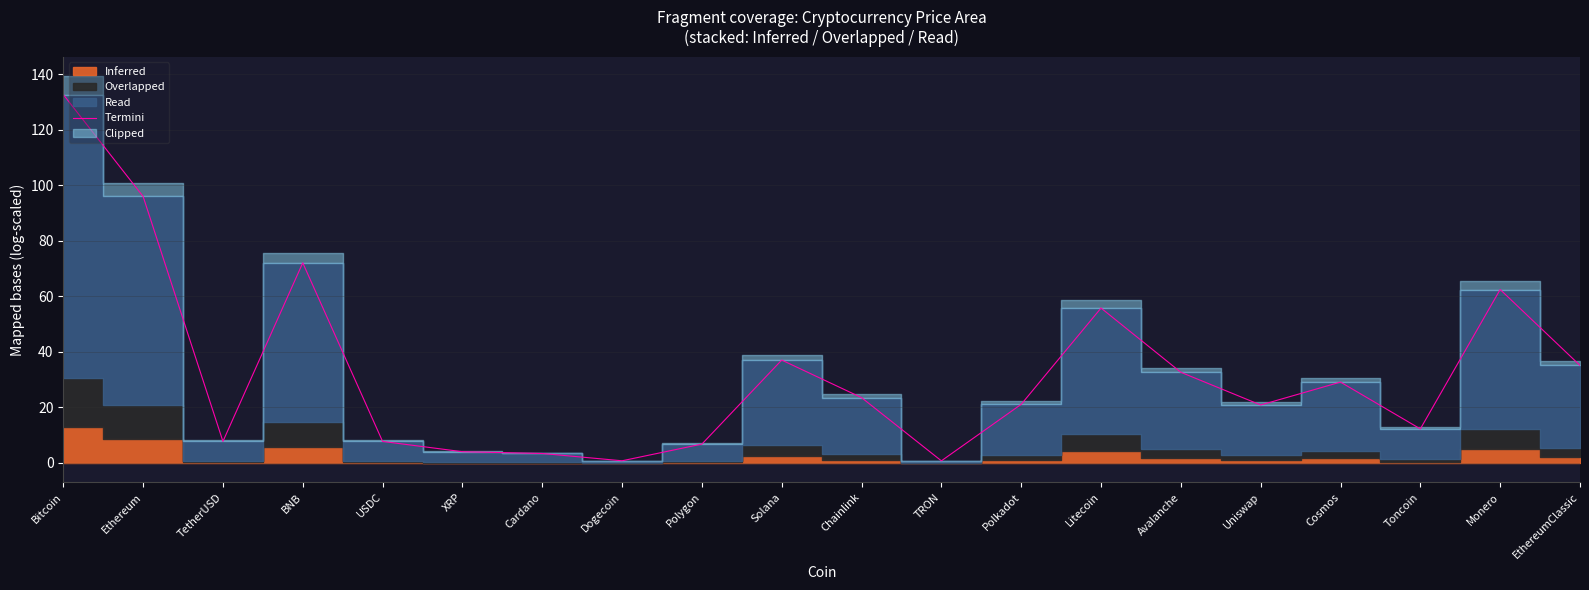

Rank the categories by value from lowest to highest.

TRON, Dogecoin, Cardano, XRP, Polygon, TetherUSD, USDC, Toncoin, Uniswap, Polkadot, Chainlink, Cosmos, Avalanche, EthereumClassic, Solana, Litecoin, Monero, BNB, Ethereum, Bitcoin